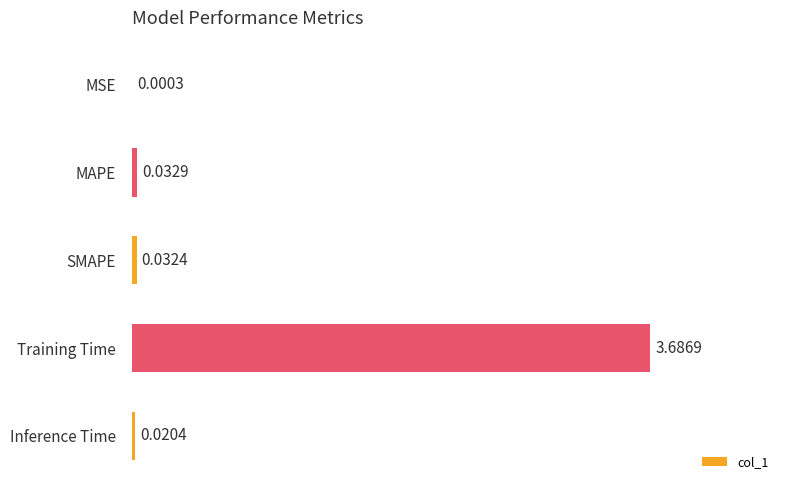

At which category does the chart reach its peak across all series?

Training Time